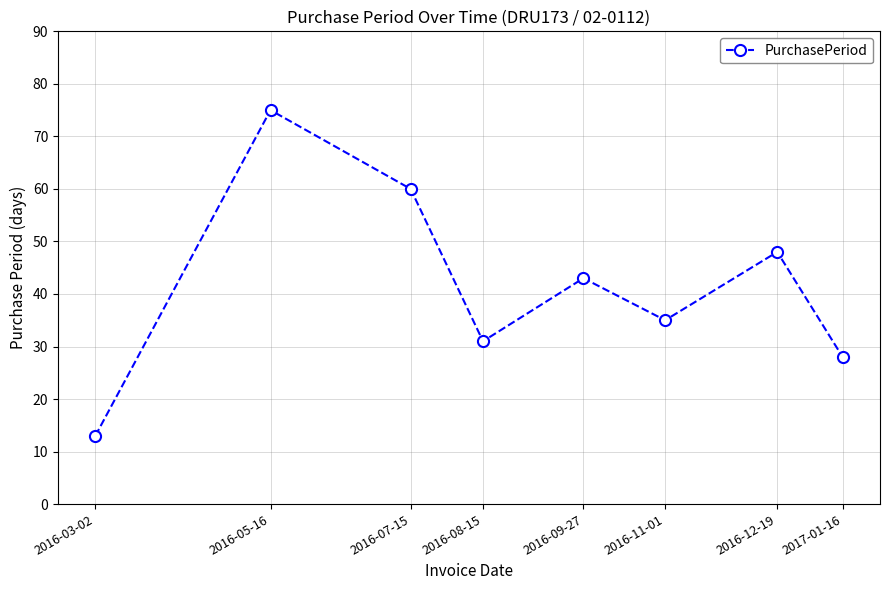

What is the change in value from 2016-05-16 to 2016-12-19?

-27